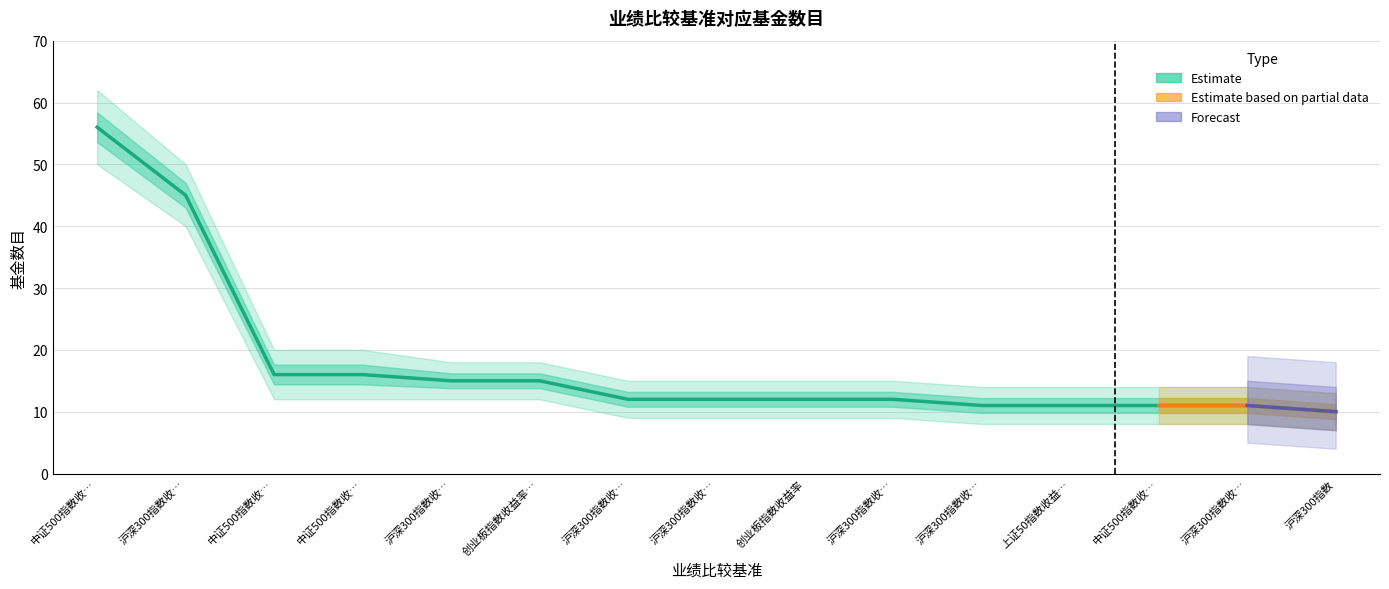

Which category has the highest value across all series?

中证500指数收…